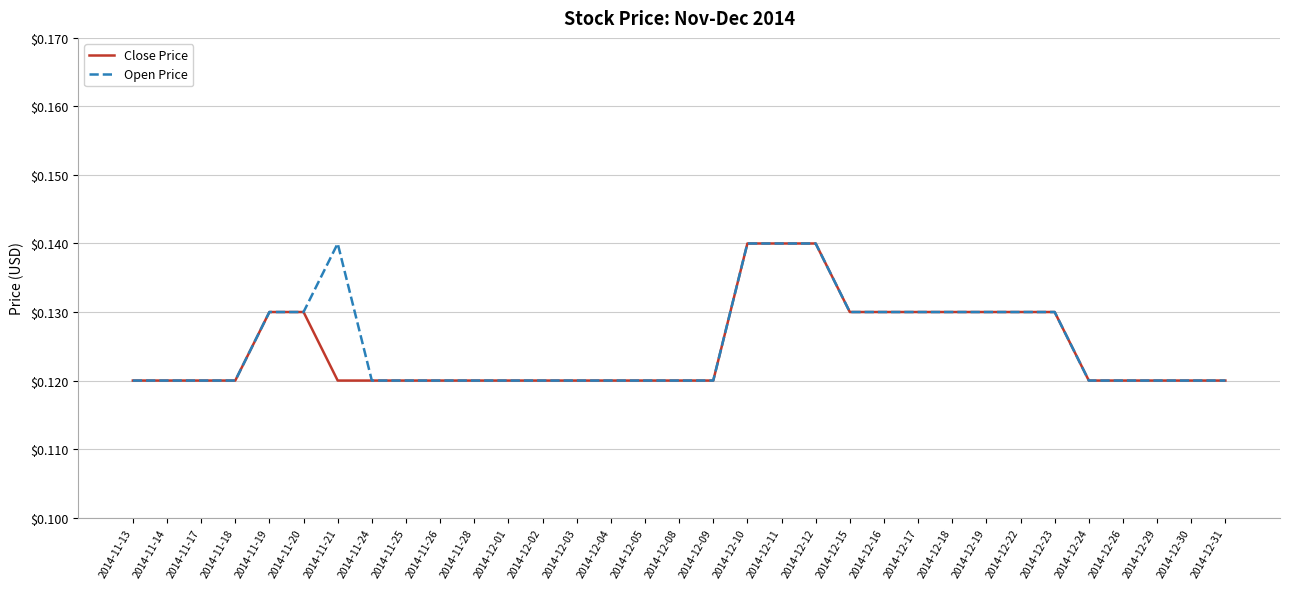

Is the value of Close Price at 2014-12-10 greater than the value of Open Price at 2014-12-29?

Yes